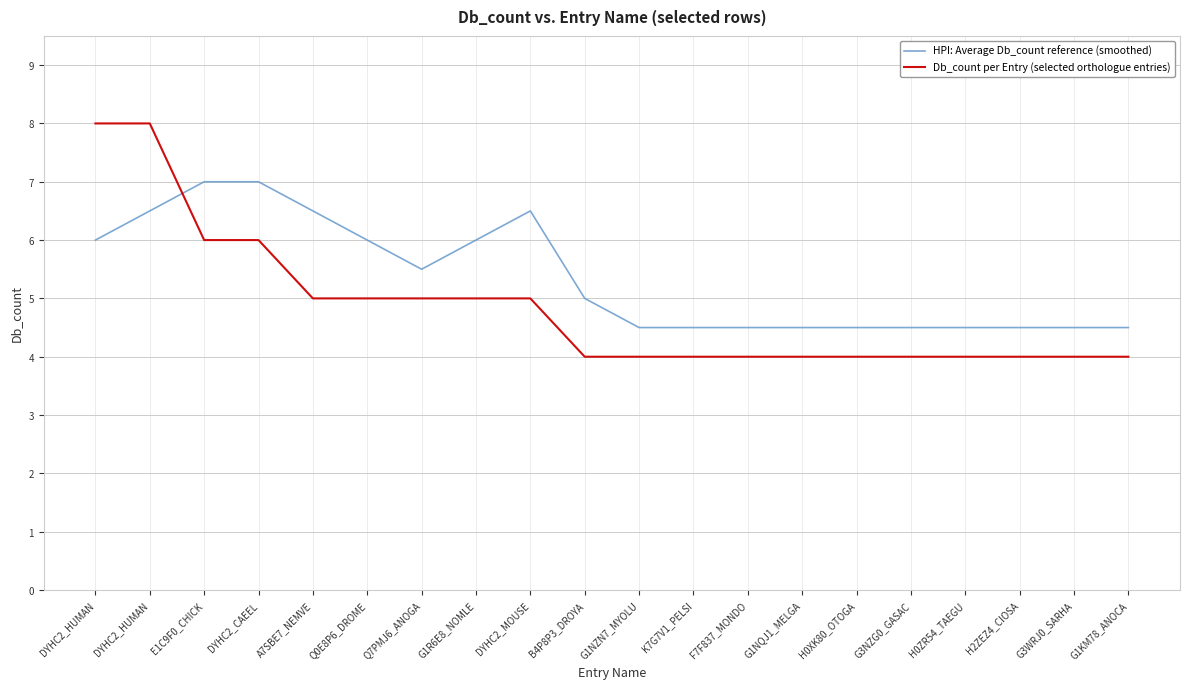

How many times do HPI: Average Db_count reference (smoothed) and Db_count per Entry (selected orthologue entries) cross each other?

1